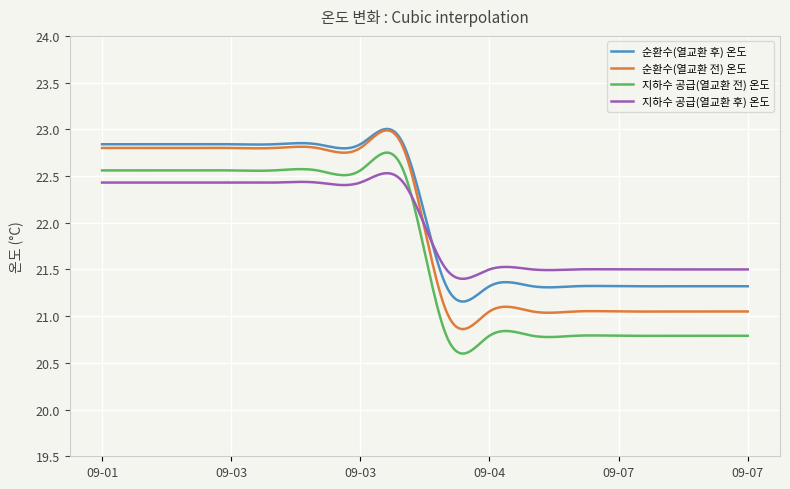

Which series has the widest spread of values?

지하수 공급(열교환 전) 온도